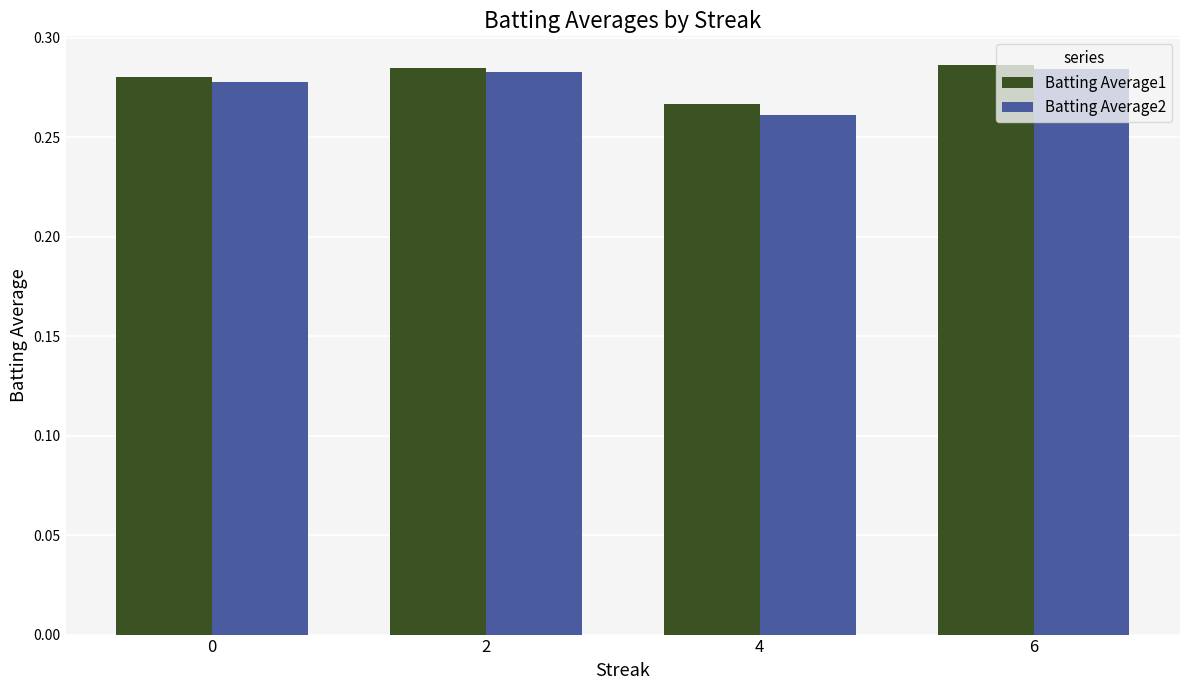

Which series changed the most between 0 and 4?

Batting Average2